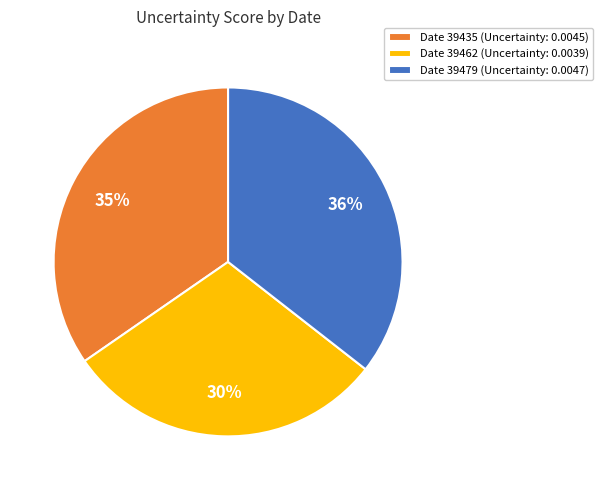

Count the number of slices in the pie.

3